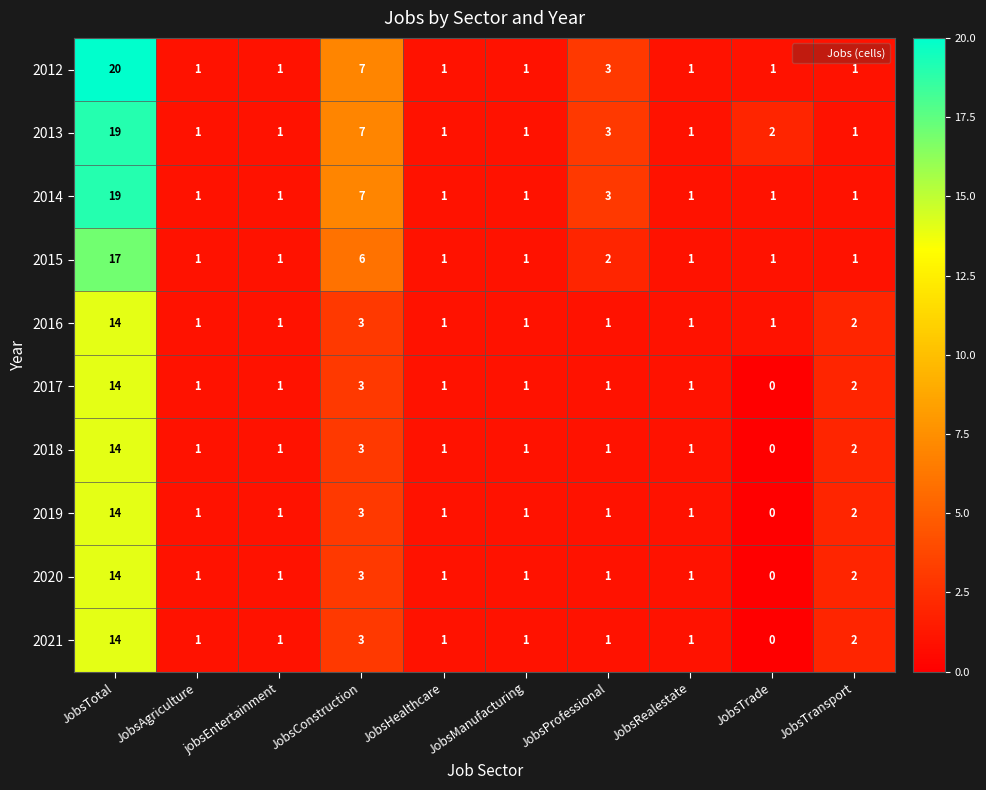

What is the spread (max minus min) of values at JobsConstruction?

4